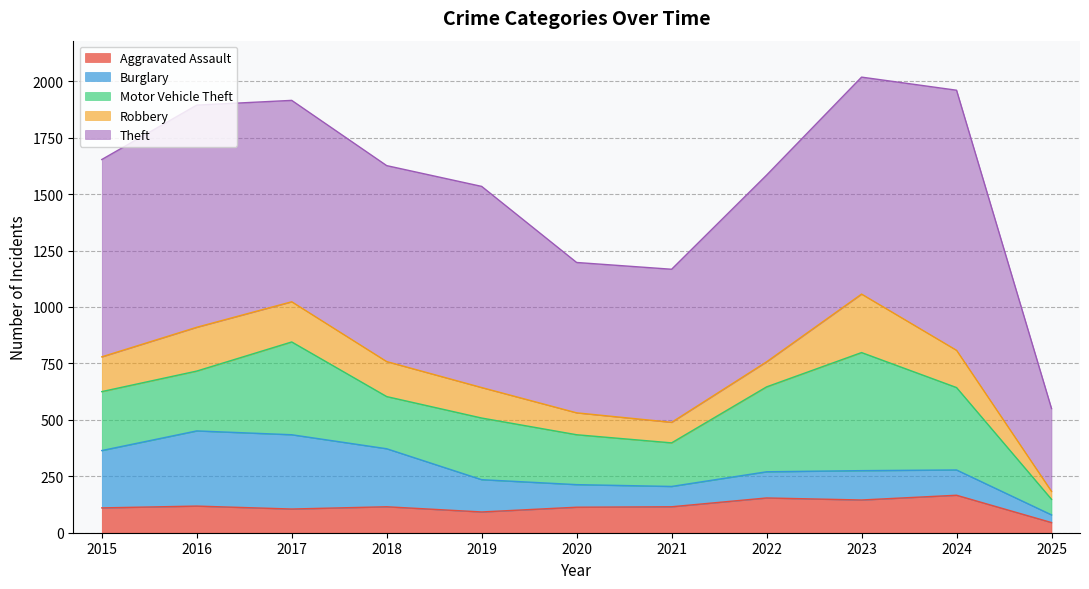

At which label is Aggravated Assault closest to 105?

2017